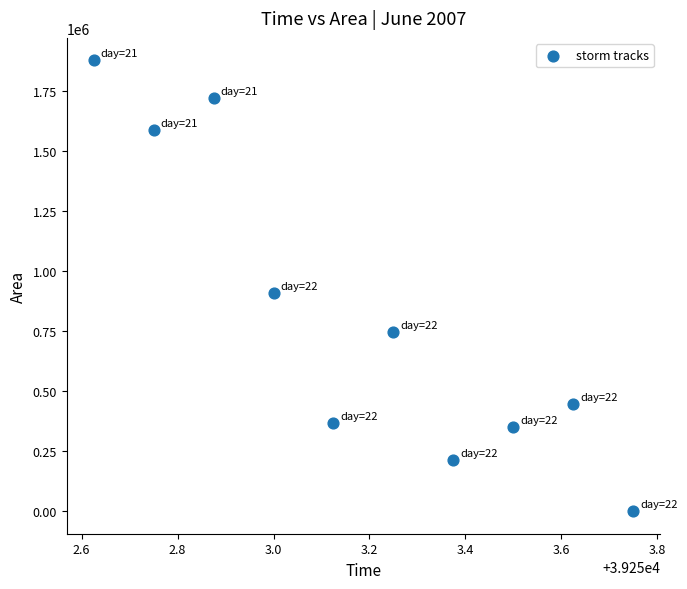

What is the average Y value?

820750